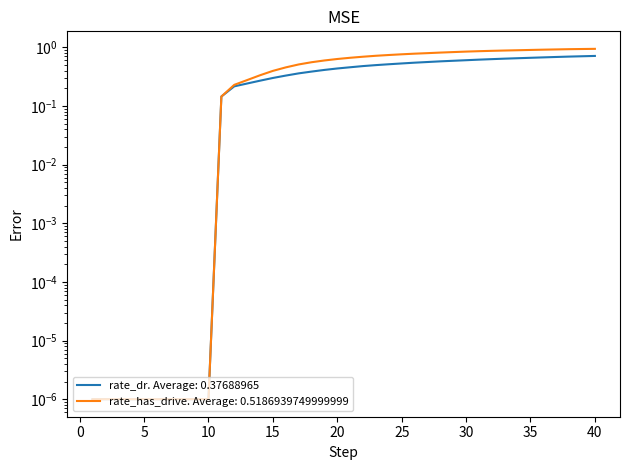

True or false: rate_dr has a value of 0.5 at 21.

True